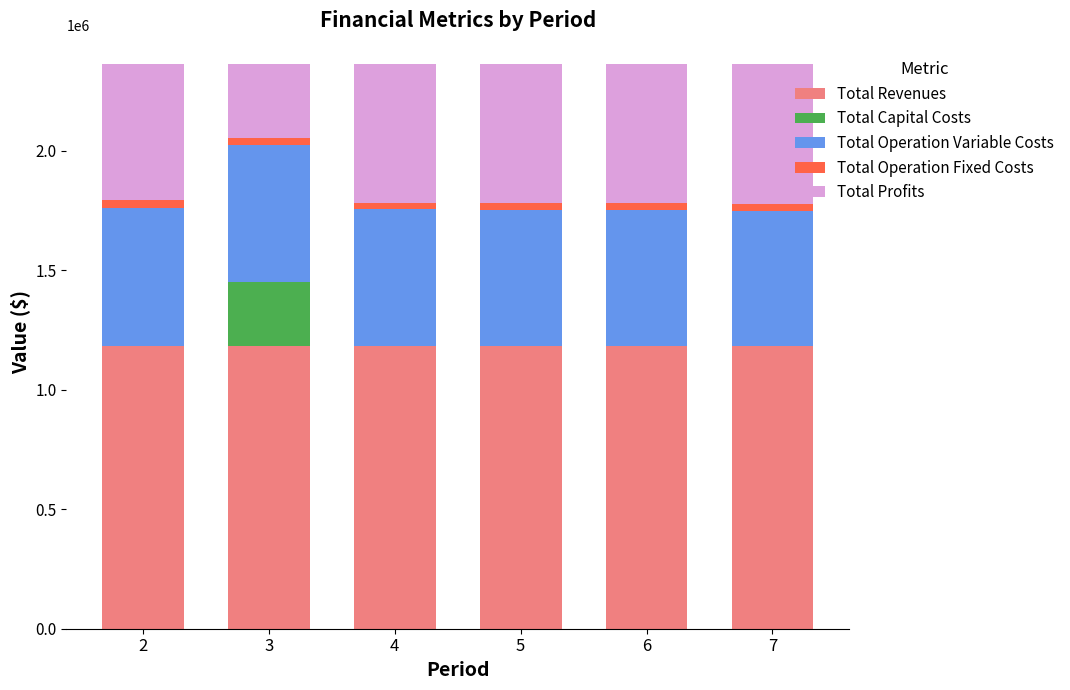

What is the maximum value for Total Revenues?

1182130.2